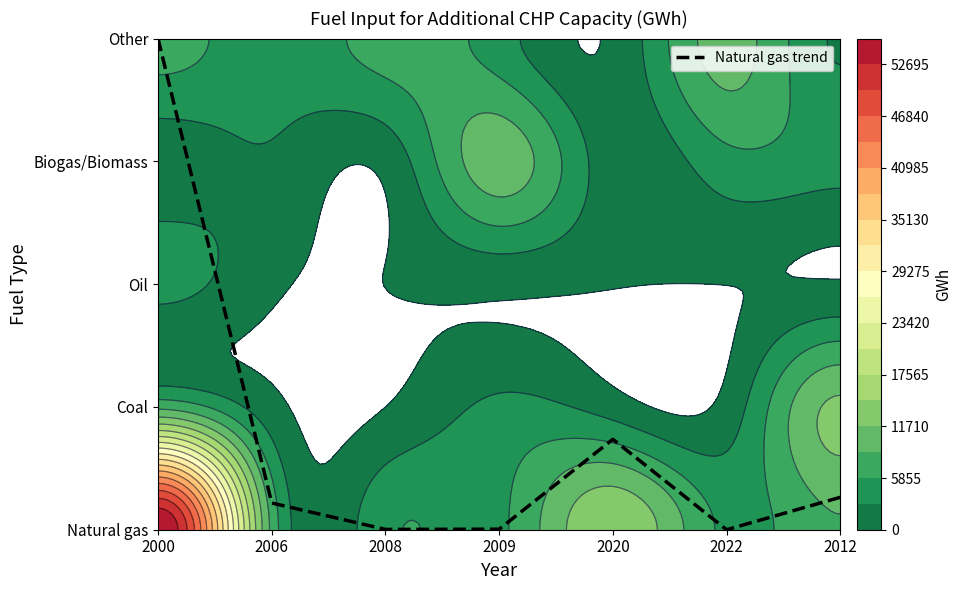

Reading left to right, what are all the values shown in this chart?

2000=4.0	2006=0.2	2008=0.0	2009=0.0	2020=0.7	2022=0.0	2012=0.3